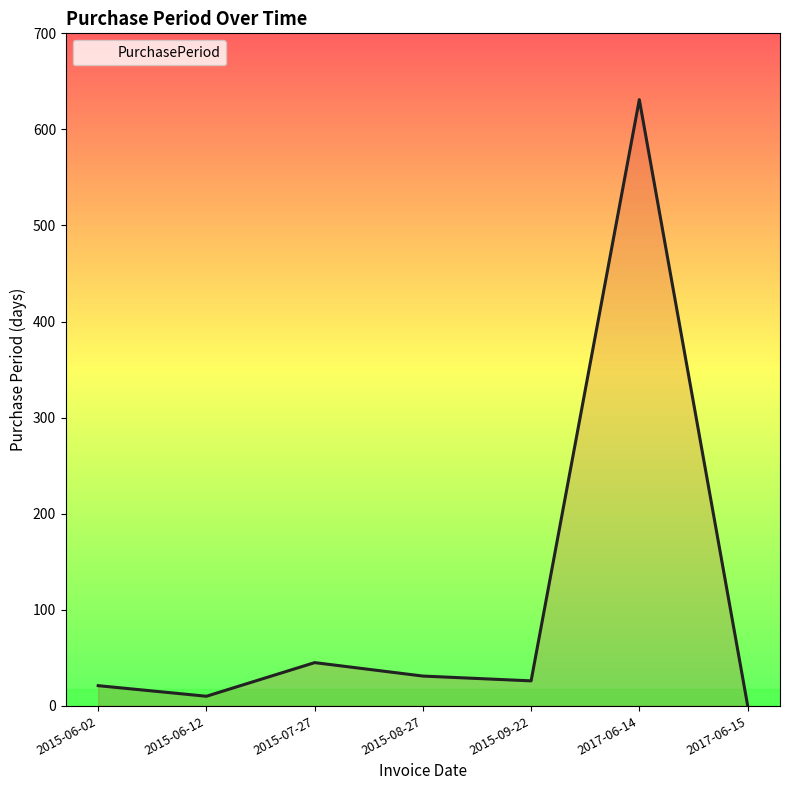

What is the greatest value displayed?

631